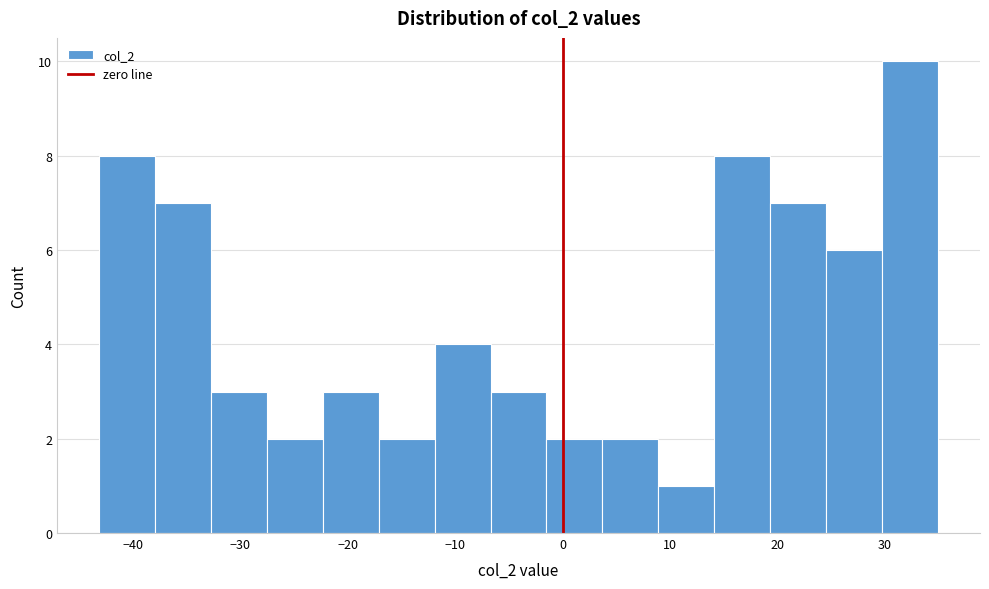

Which range on the x-axis has the tallest bar?

30 to 35